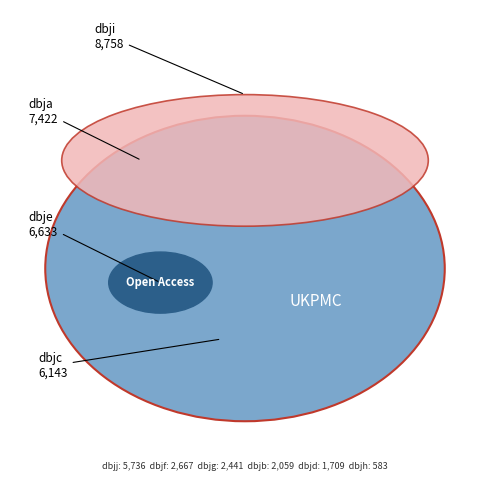

How many segments does this pie chart have?

10